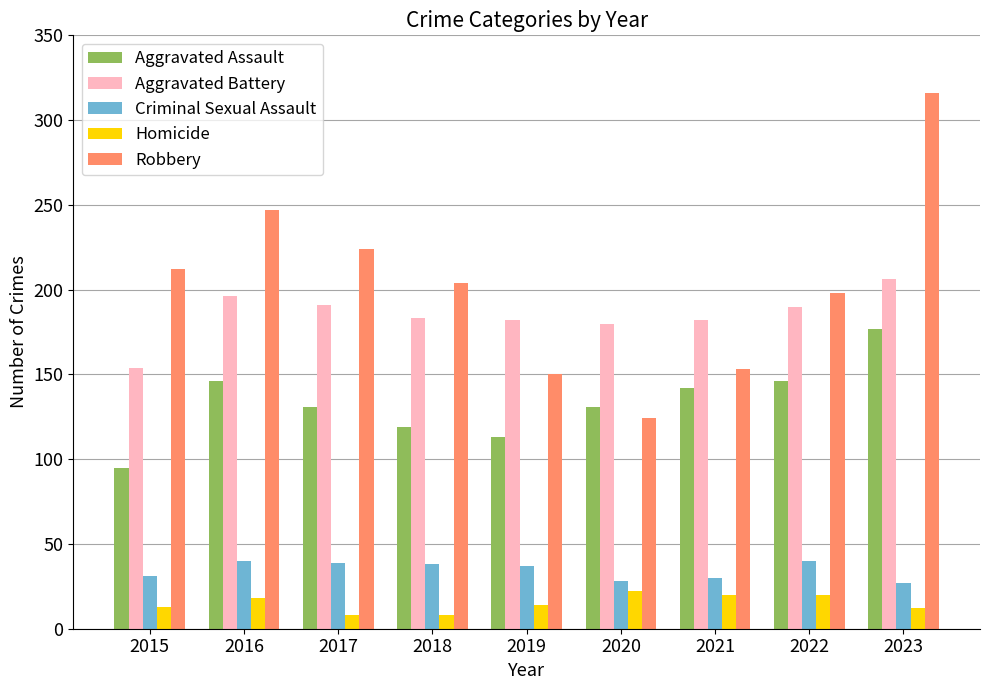

What value does the Robbery series have at 2020, to the nearest 50?

100